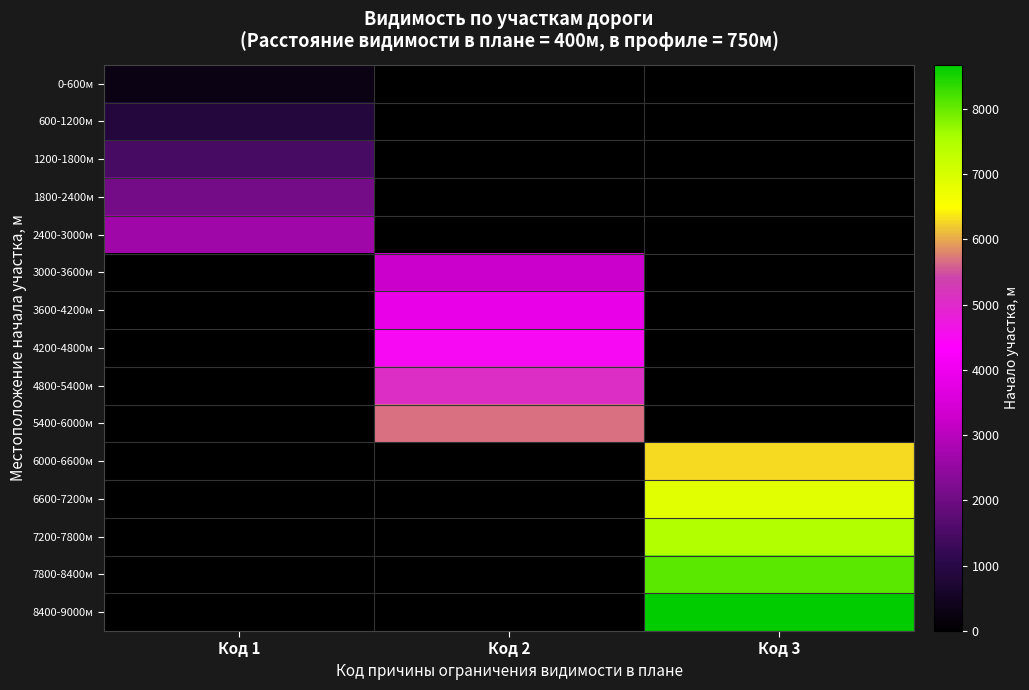

At which category is the sum across all series the highest?

Код 3